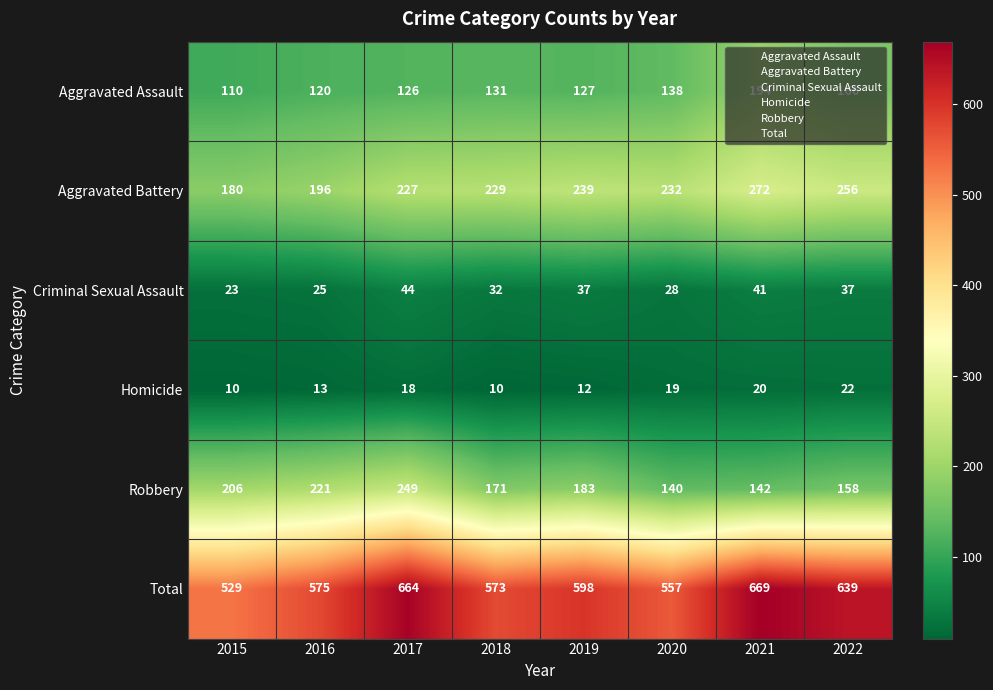

Is it true that Homicide equals 39 at 2022?

False